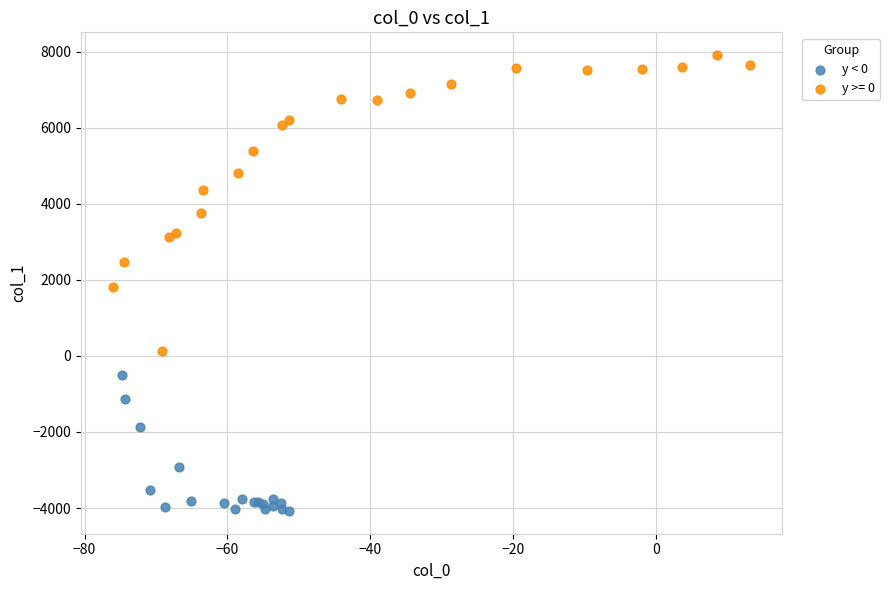

Which series reaches the maximum Y coordinate?

y >= 0